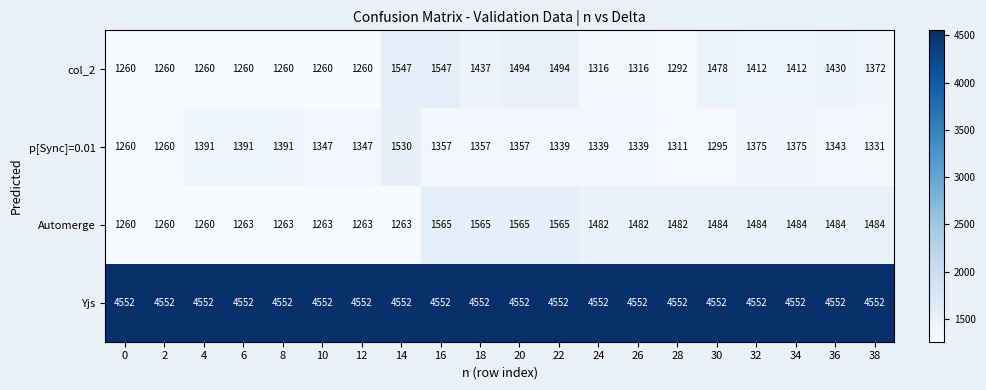

What value does the Yjs series have at 8?

4552